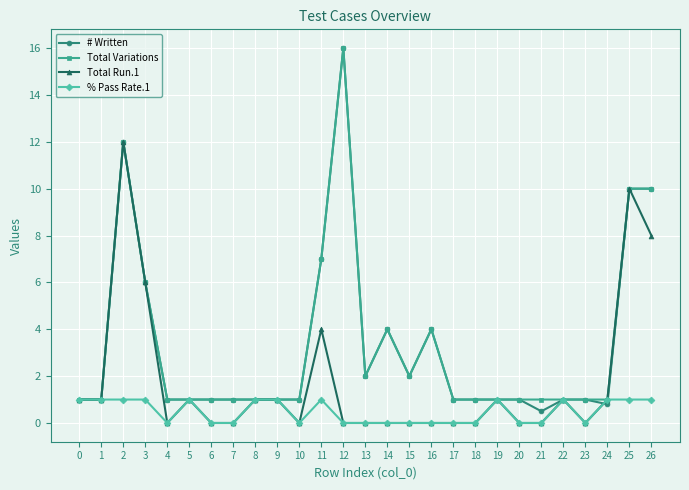

Reading left to right, transcribe all the data shown in this chart.

# Written: 1.0	1.0	12.0	6.0	1.0	1.0	1.0	1.0	1.0	1.0	1.0	7.0	16.0	2.0	4.0	2.0	4.0	1.0	1.0	1.0	1.0	0.5	1.0	1.0	0.8	10.0	10.0
Total Variations: 1.0	1.0	12.0	6.0	1.0	1.0	1.0	1.0	1.0	1.0	1.0	7.0	16.0	2.0	4.0	2.0	4.0	1.0	1.0	1.0	1.0	1.0	1.0	1.0	1.0	10.0	10.0
Total Run.1: 1.0	1.0	12.0	6.0	0.0	1.0	0.0	0.0	1.0	1.0	0.0	4.0	0.0	0.0	0.0	0.0	0.0	0.0	0.0	1.0	0.0	0.0	1.0	0.0	1.0	10.0	8.0
% Pass Rate.1: 1.0	1.0	1.0	1.0	0.0	1.0	0.0	0.0	1.0	1.0	0.0	1.0	0.0	0.0	0.0	0.0	0.0	0.0	0.0	1.0	0.0	0.0	1.0	0.0	1.0	1.0	1.0